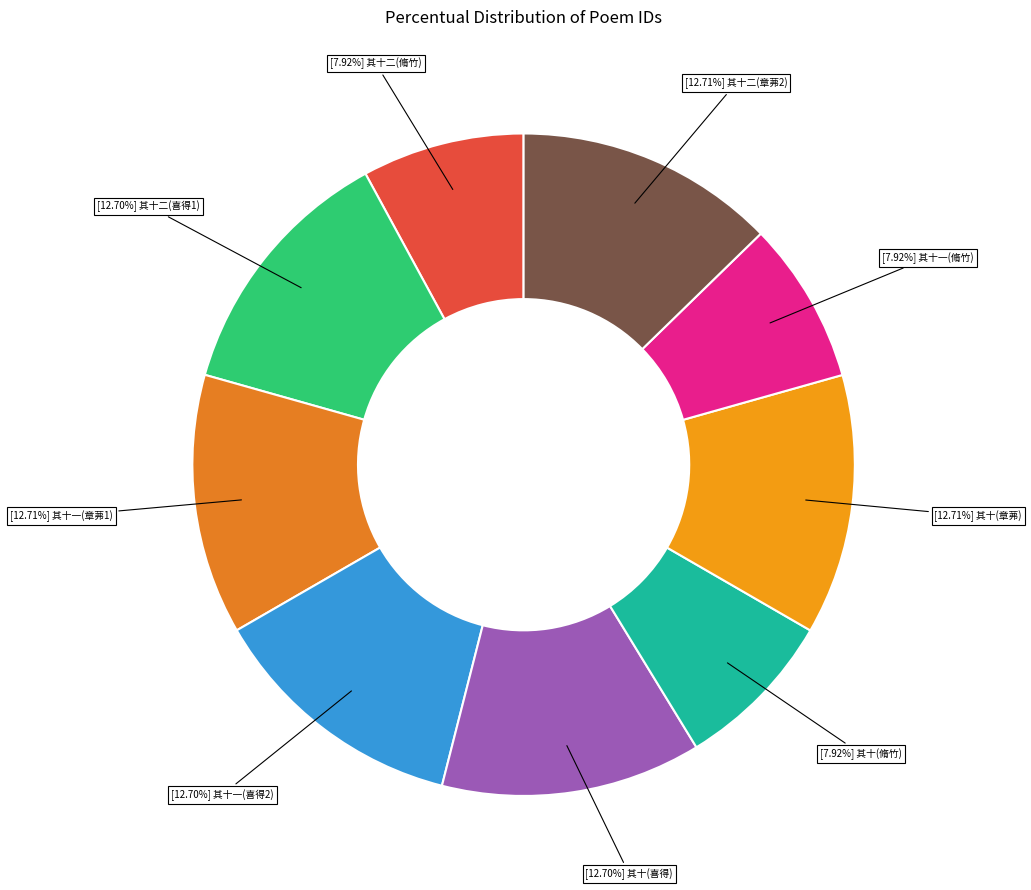

Count the number of slices in the pie.

9